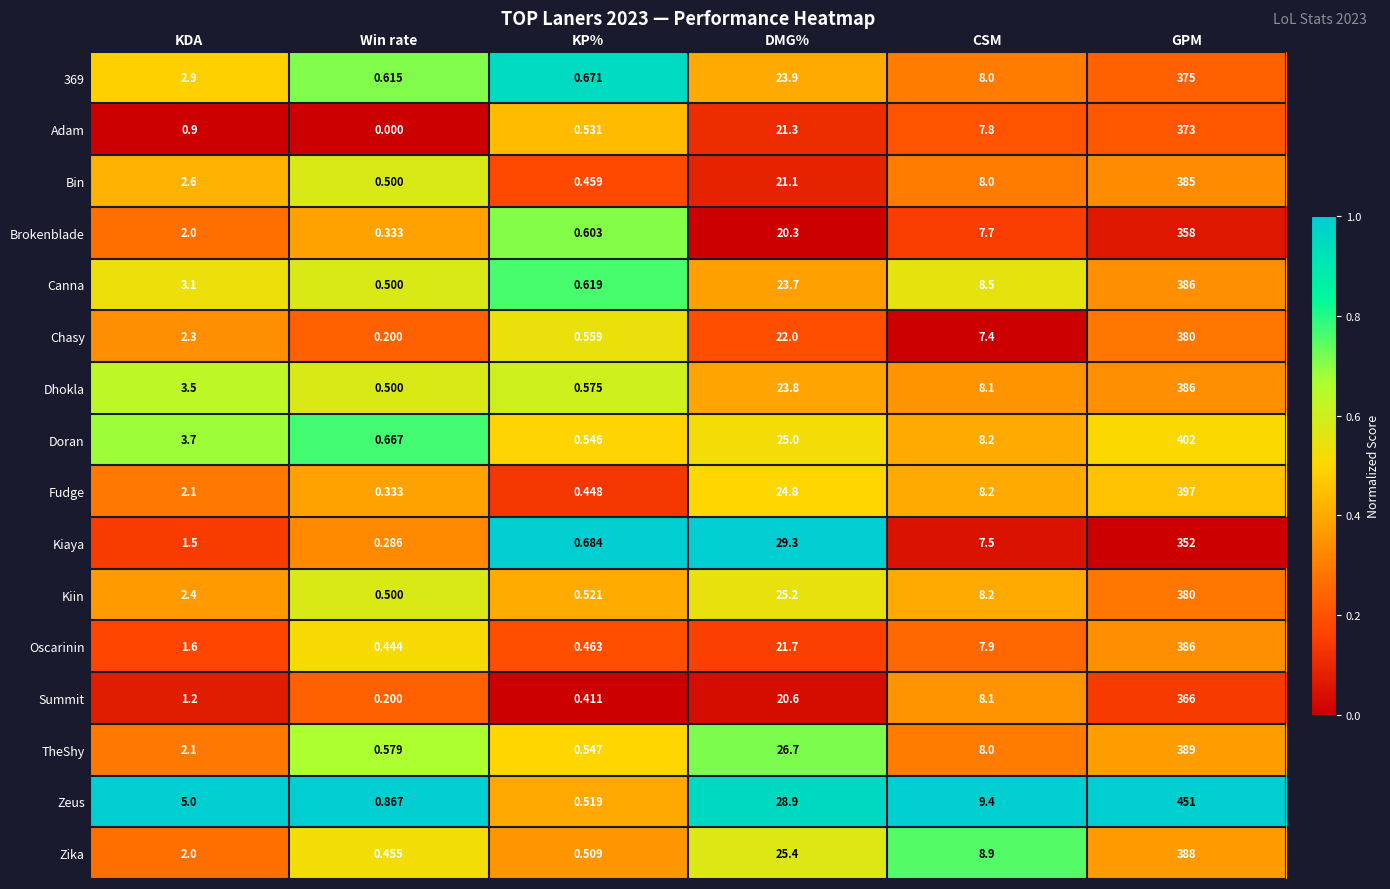

List the labels in order of Brokenblade value, smallest first.

Win rate, KP%, KDA, CSM, DMG%, GPM